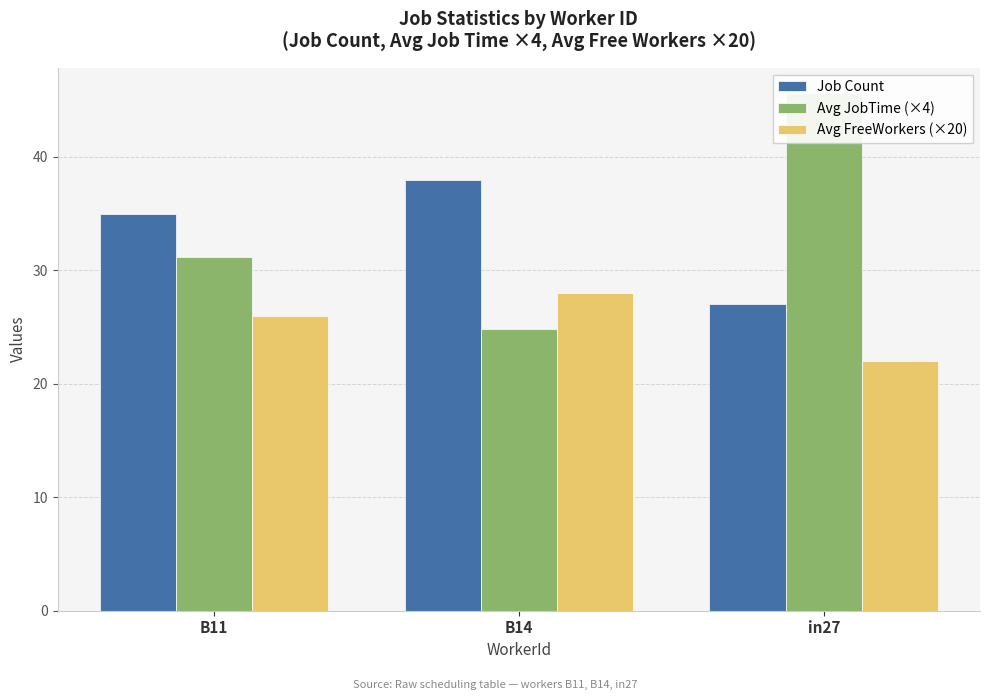

The value of Avg JobTime (×4) at B11 is 46.7. True or false?

False